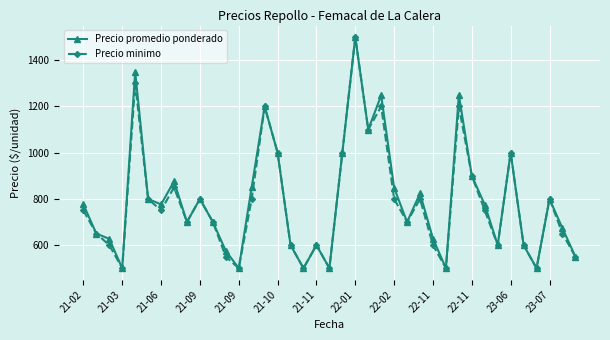

At how many categories does at least one series exceed 1016?

6